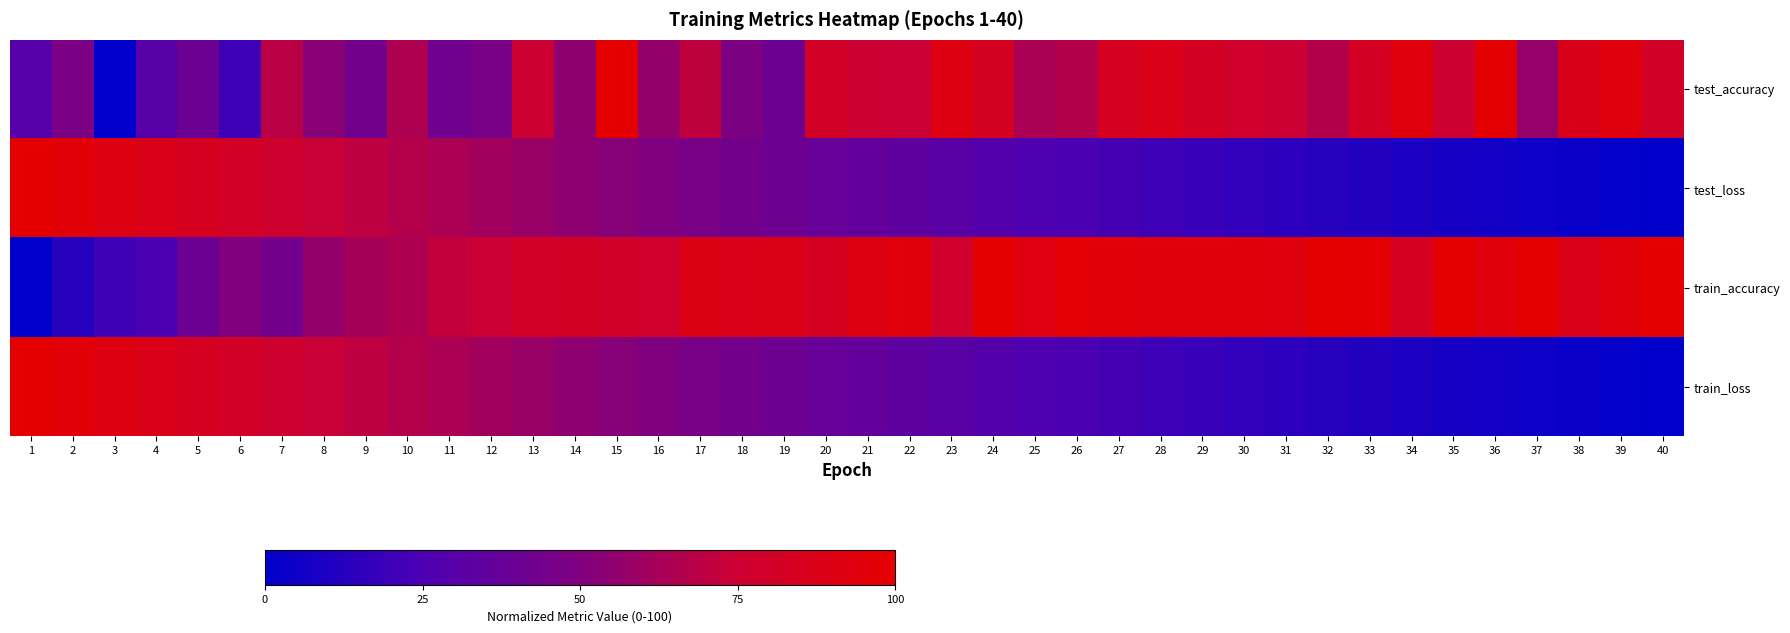

At 37, list the series in order from largest to smallest.

train_accuracy, test_accuracy, test_loss, train_loss